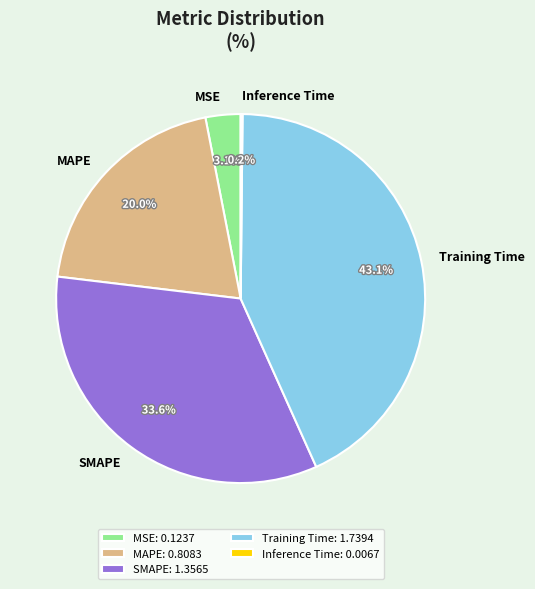

What portion of the pie excludes MAPE?

80.0%